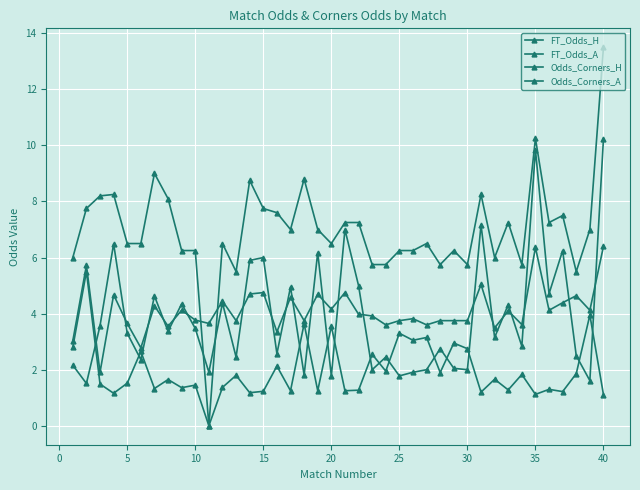

How many lines are shown in the chart?

4